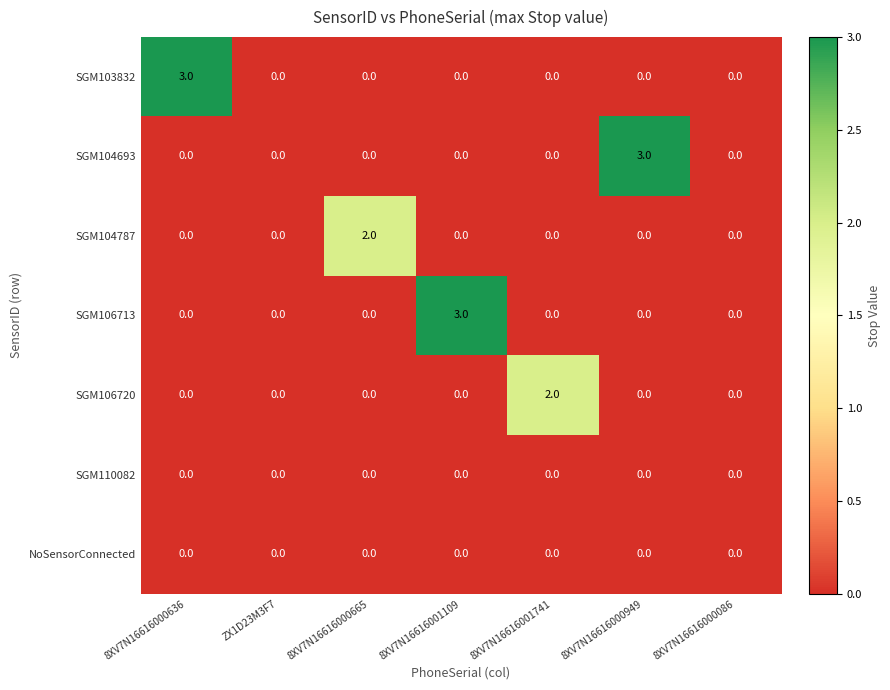

True or false: SGM104693 has a value of 0 at ZX1D23M3F7.

True